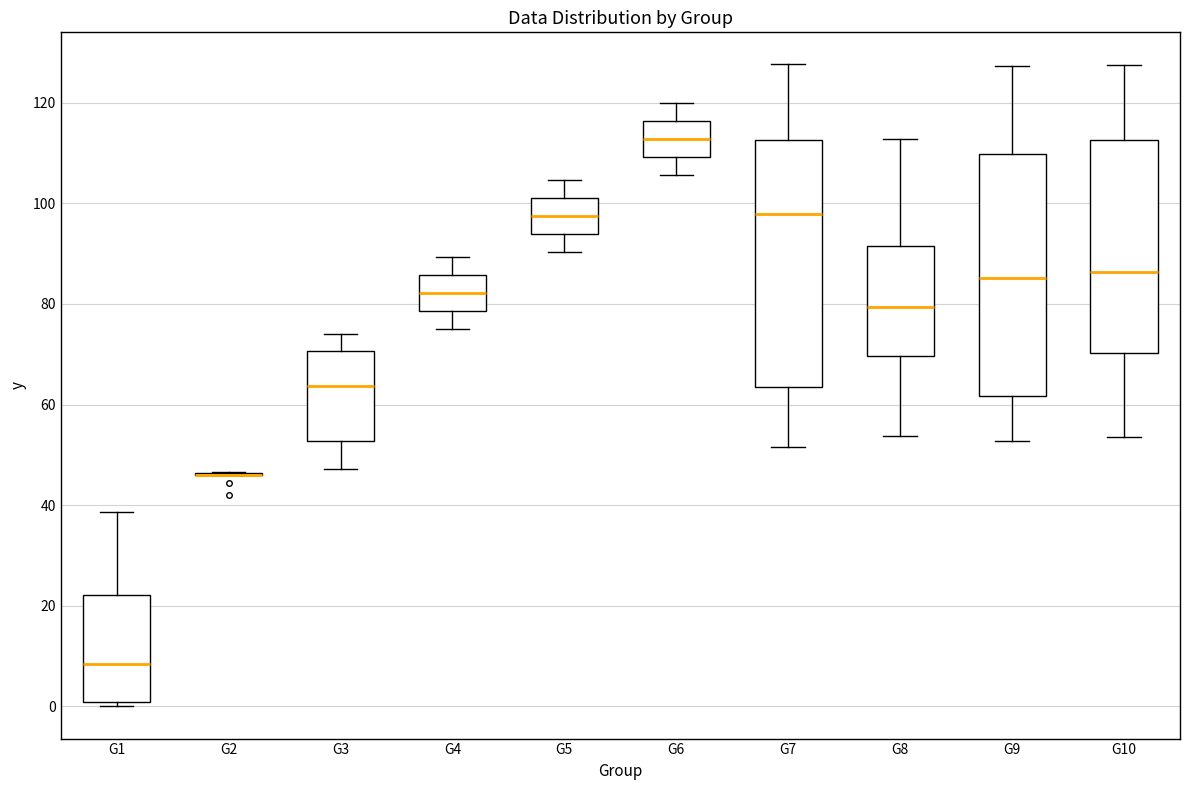

Reading left to right, read every box against the y-axis: the position of its median line, the range the box covers, and the ends of its whiskers. The values are not printed on the chart, so give them approximately, as read against the axis.

G1: median 8, box 0 to 22, whiskers 0 (just below the box's lower edge) to 38
G2: box collapsed to a line at 46, whiskers 46 to 46
G3: median 64, box 52 to 70, whiskers 48 to 74
G4: median 82, box 78 to 86, whiskers 76 to 90
G5: median 98, box 94 to 102, whiskers 90 to 104
G6: median 112, box 110 to 116, whiskers 106 to 120
G7: median 98, box 64 to 112, whiskers 52 to 128
G8: median 80, box 70 to 92, whiskers 54 to 112
G9: median 86, box 62 to 110, whiskers 52 to 128
G10: median 86, box 70 to 112, whiskers 54 to 128